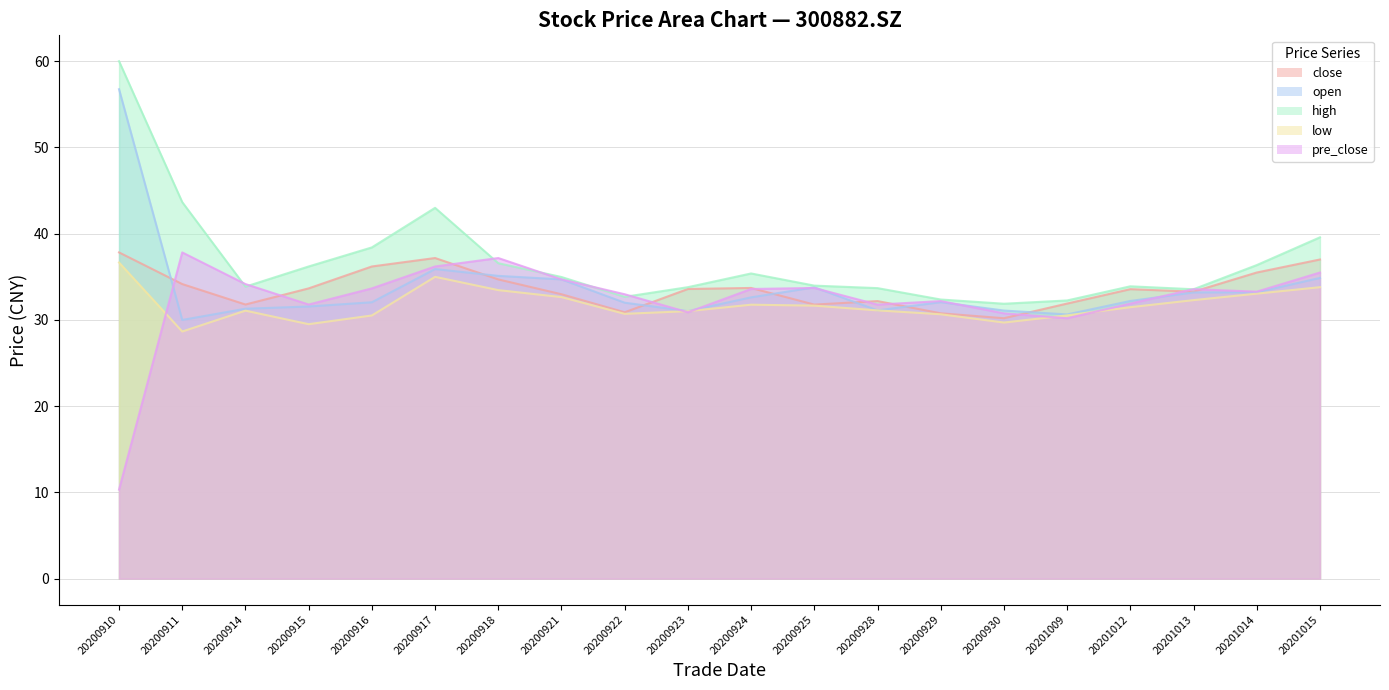

At how many categories does at least one series exceed 45?

1